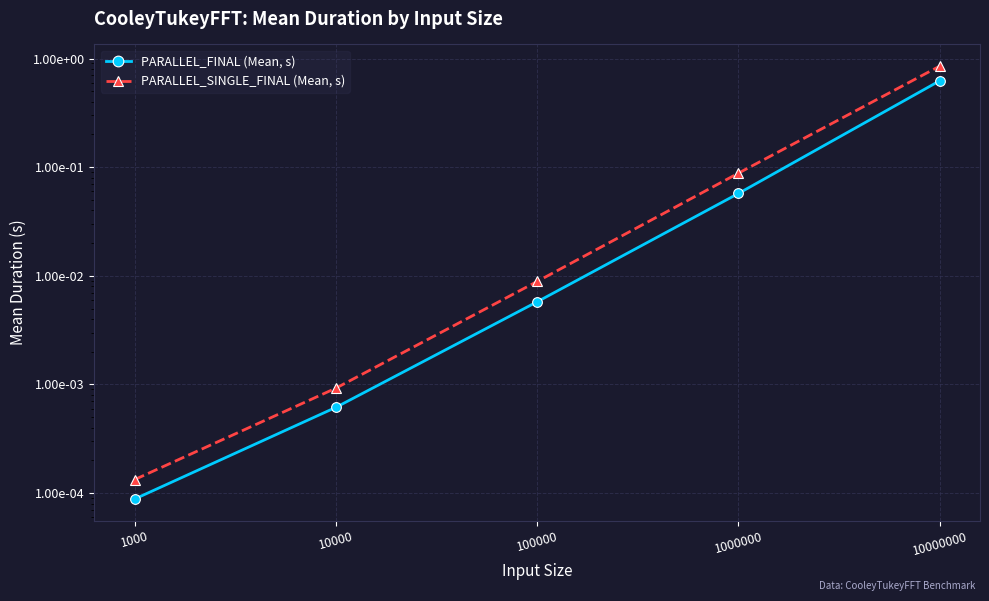

What are all the series names shown in the legend?

PARALLEL_FINAL (Mean, s), PARALLEL_SINGLE_FINAL (Mean, s)